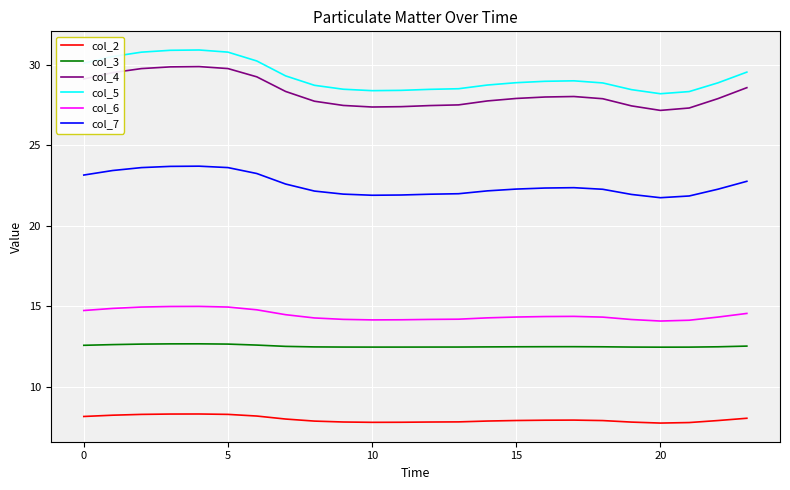

Rank the series by their maximum value, from highest to lowest.

col_5, col_4, col_7, col_6, col_3, col_2